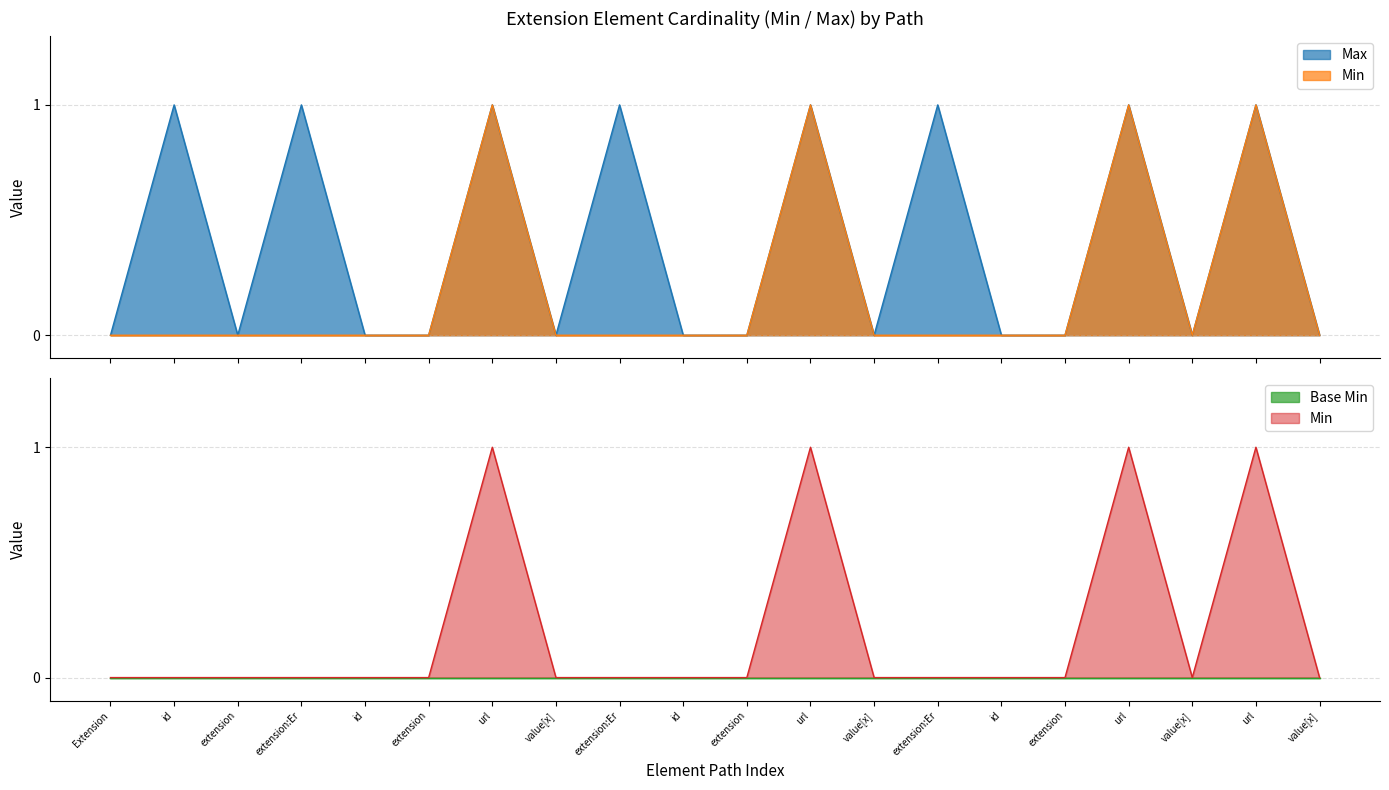

Reading left to right, list all the values displayed in this chart.

0	1	0	1	0	0	1	0	1	0	0	1	0	1	0	0	1	0	1	0